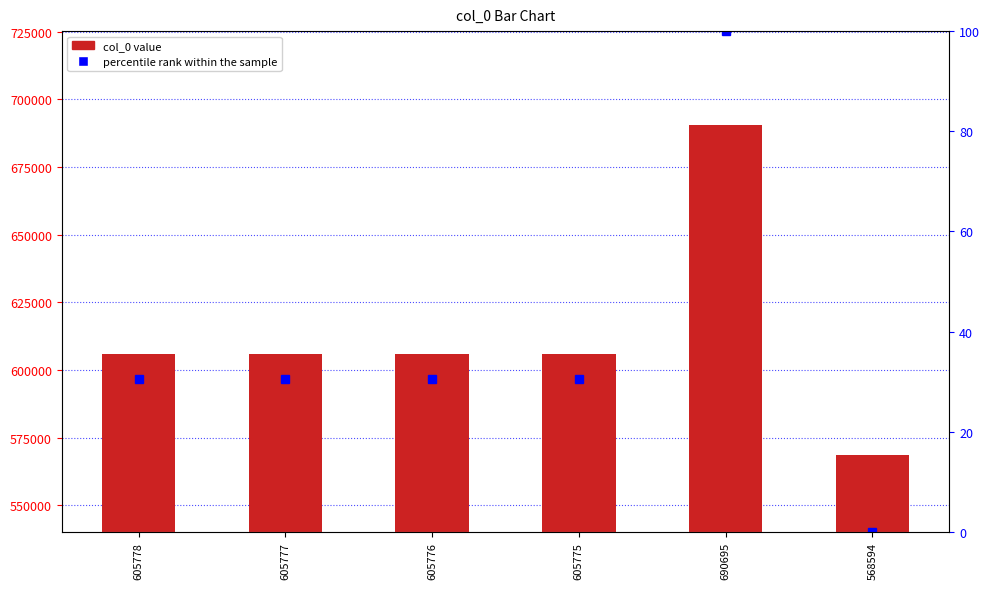

List the series in order of their peak value, highest first.

col_0, percentile rank within the sample